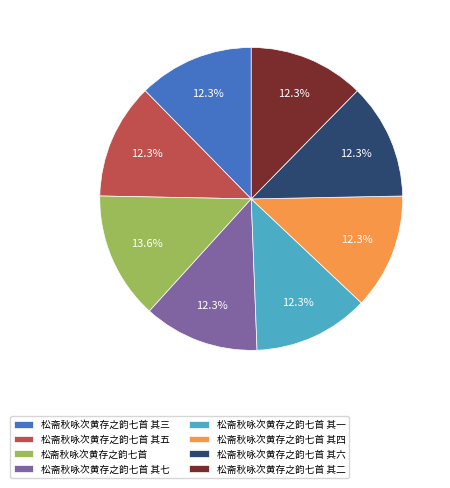

How many segments does this pie chart have?

8